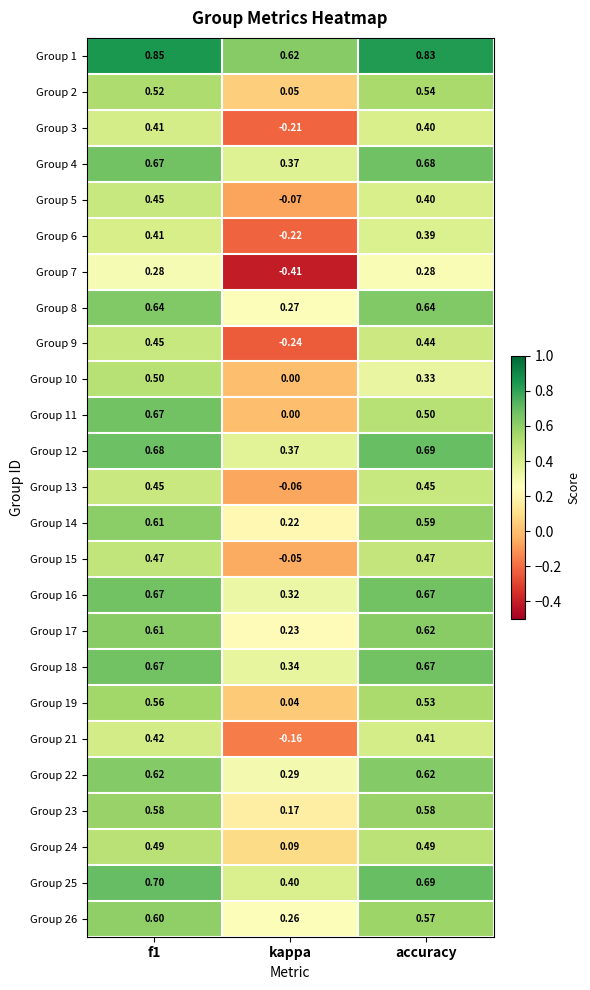

Is the value of Group 21 at accuracy greater than the value of Group 6 at accuracy?

Yes